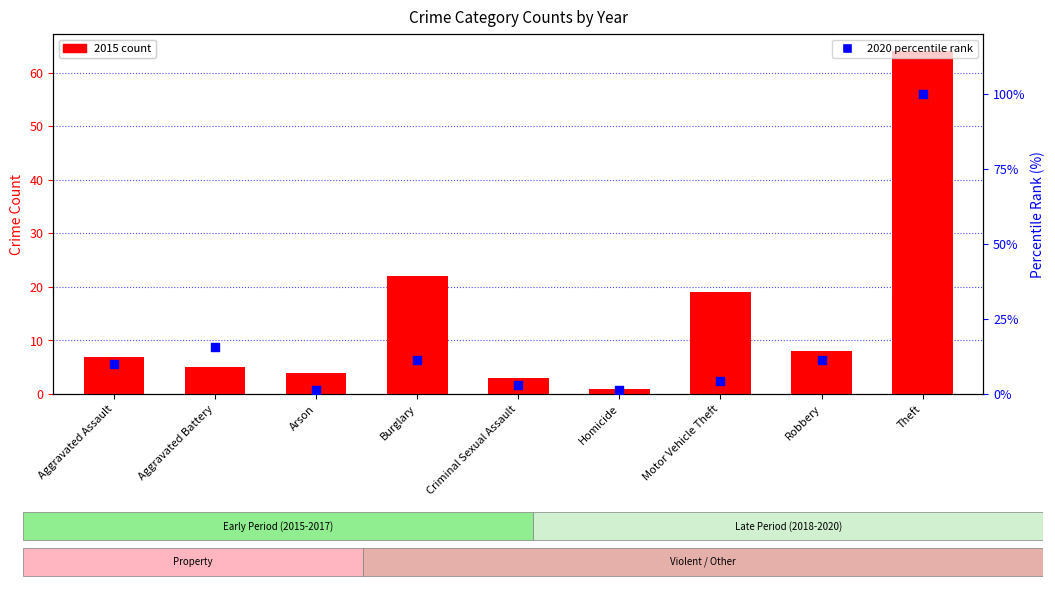

Which series has the widest spread of Y values?

2020 percentile rank